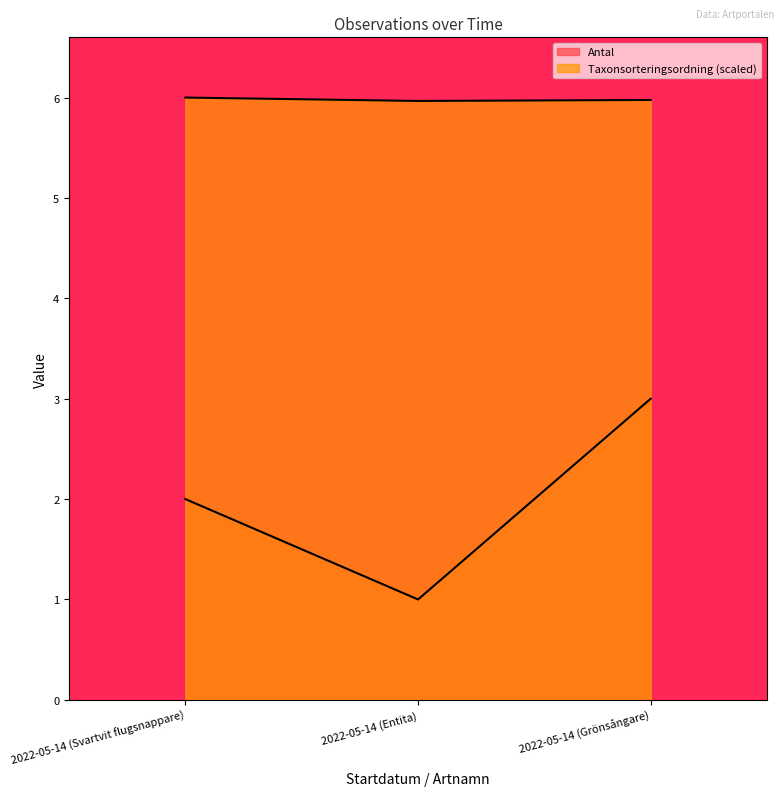

What is the difference between the Antal values at 2022-05-14 (Svartvit flugsnappare) and 2022-05-14 (Entita)?

1.0